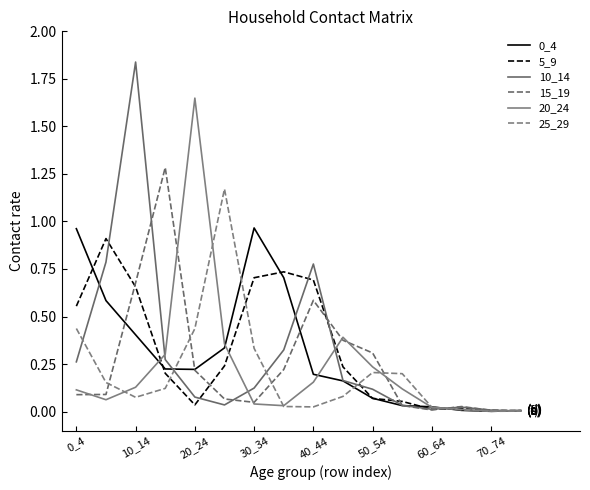

List the series in order of their peak value, highest first.

10_14, 20_24, 15_19, 25_29, 0_4, 5_9